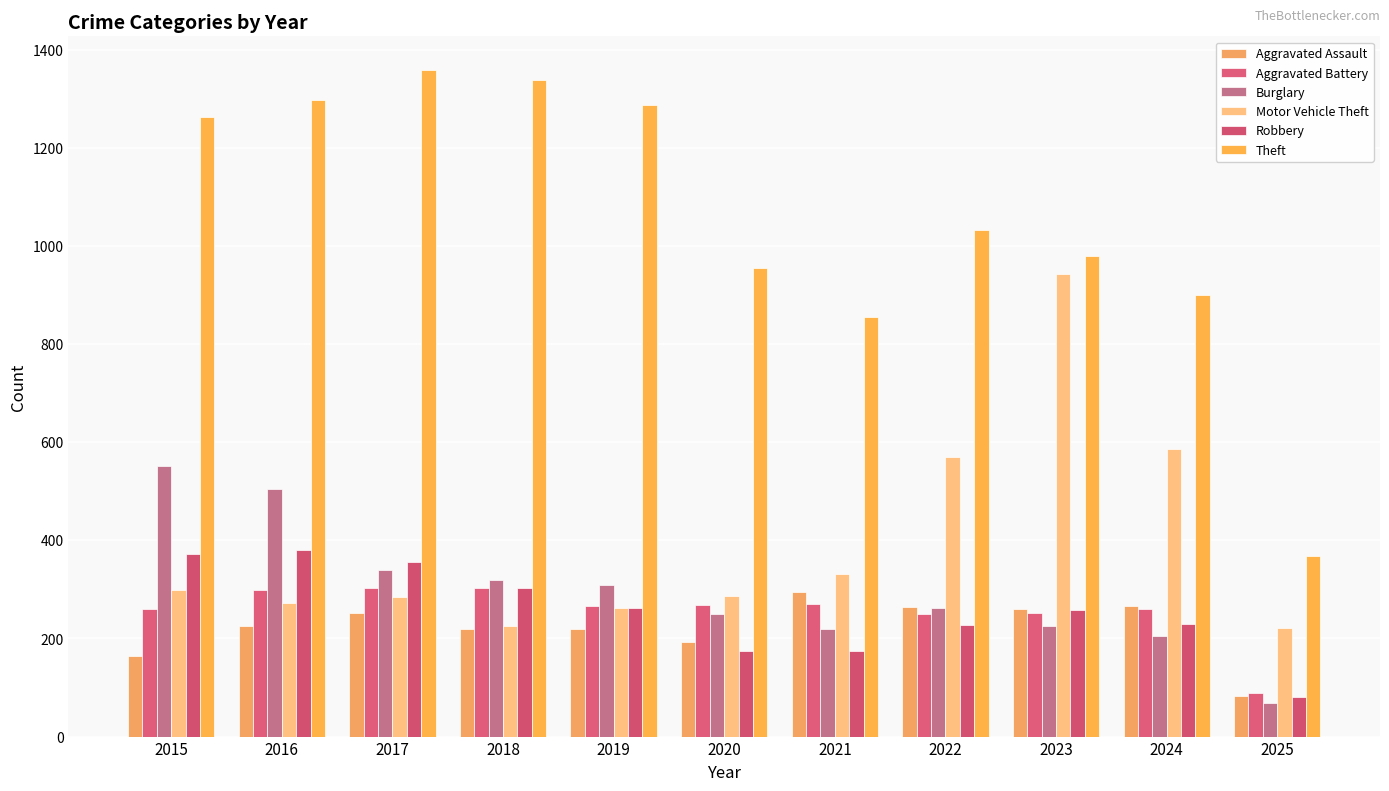

Rank the series by their maximum value, from lowest to highest.

Aggravated Assault, Aggravated Battery, Robbery, Burglary, Motor Vehicle Theft, Theft